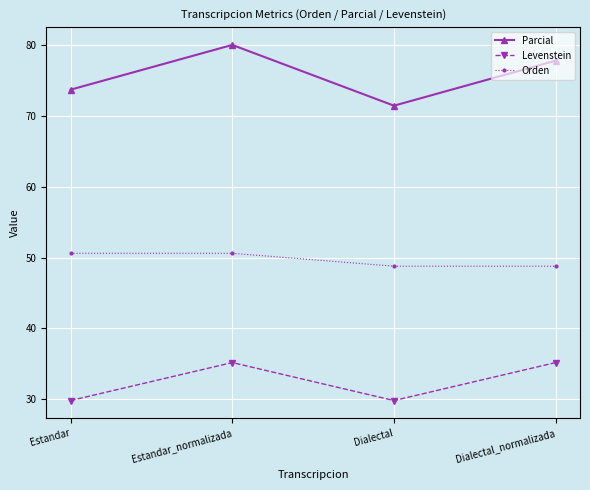

How many lines are shown in the chart?

3